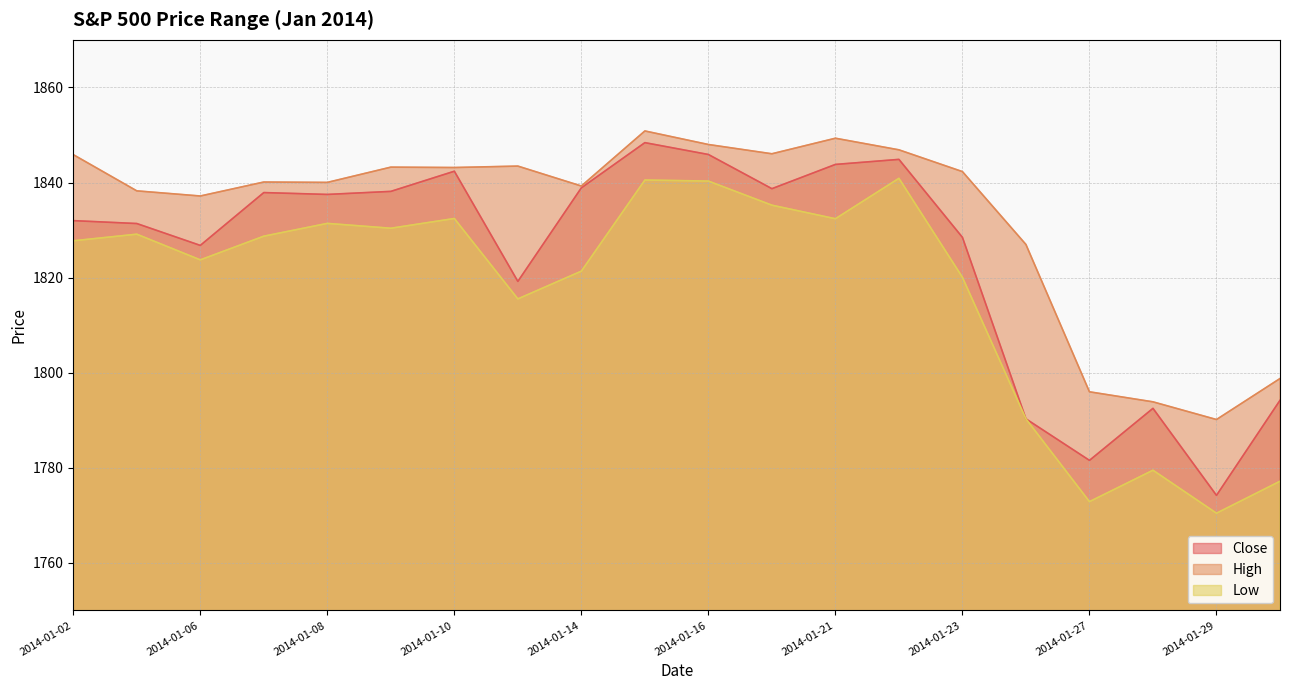

Which has a higher value, 2014-01-27 or 2014-01-07?

2014-01-07